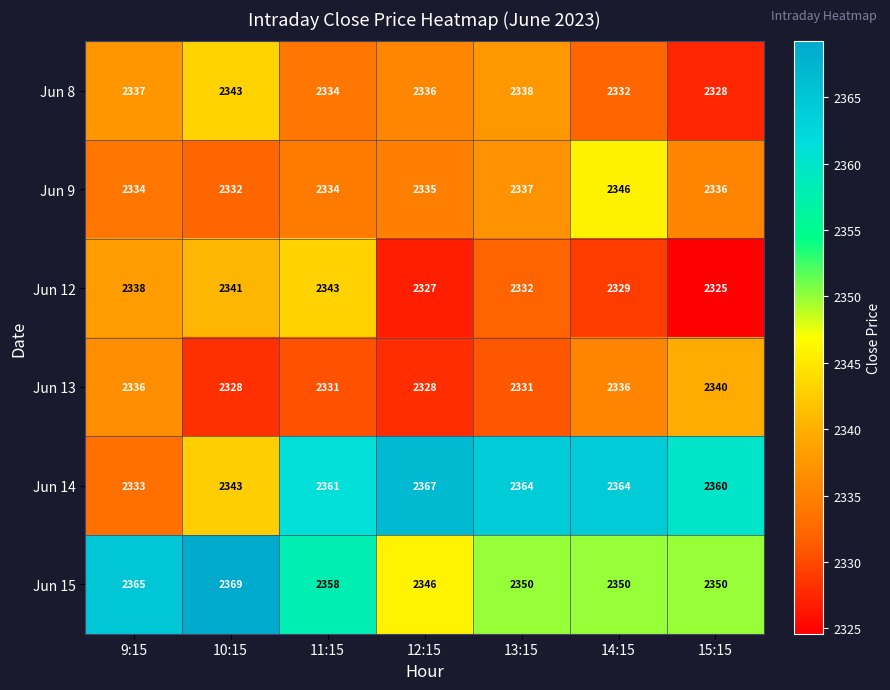

Which series changed the most between 10:15 and 14:15?

Jun 14